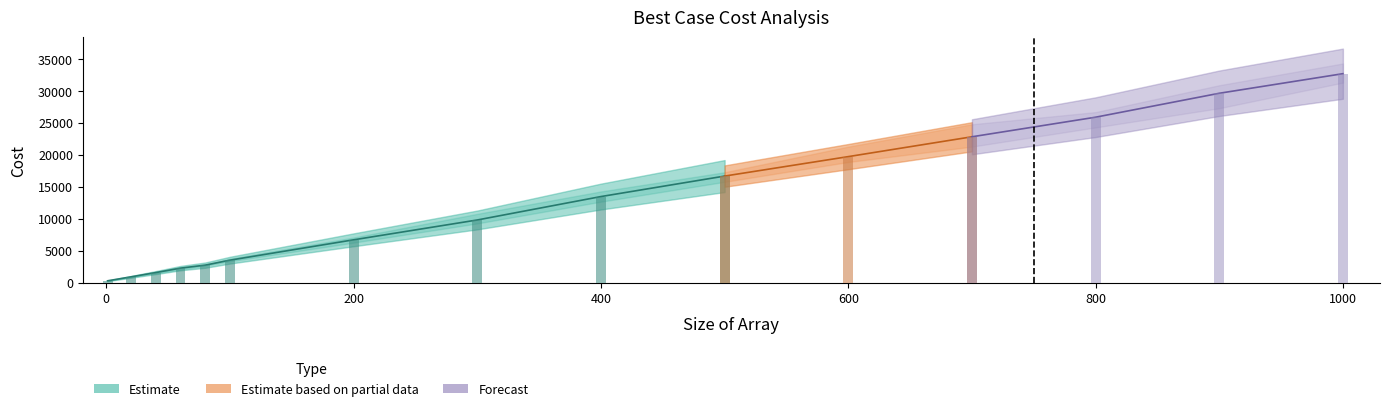

At which category is the sum across all series the highest?

1000